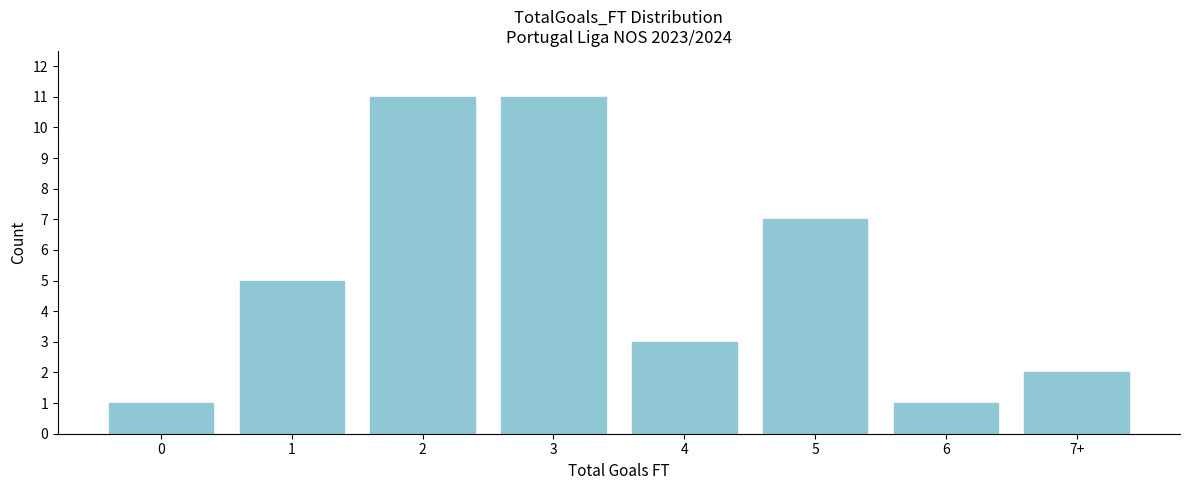

Reading right to left, extract all data points from this chart.

2	1	7	3	11	11	5	1